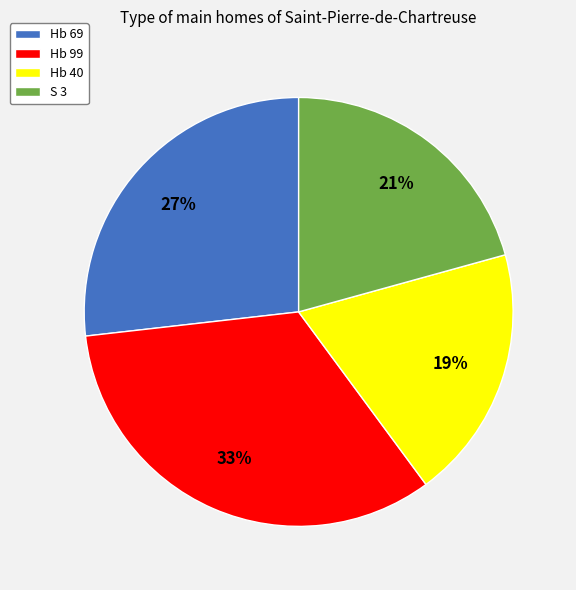

What percentage is the S 3 slice, to the nearest percent?

21%